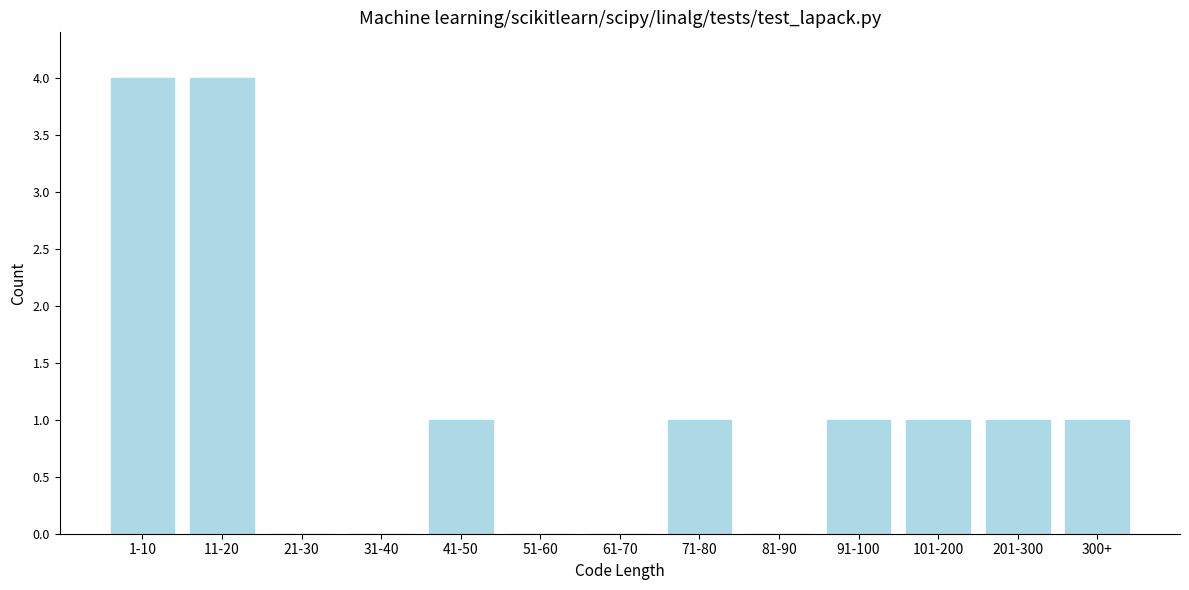

Reading left to right, what are all the values shown in this chart?

1-10=4	11-20=4	21-30=0	31-40=0	41-50=1	51-60=0	61-70=0	71-80=1	81-90=0	91-100=1	101-200=1	201-300=1	300+=1